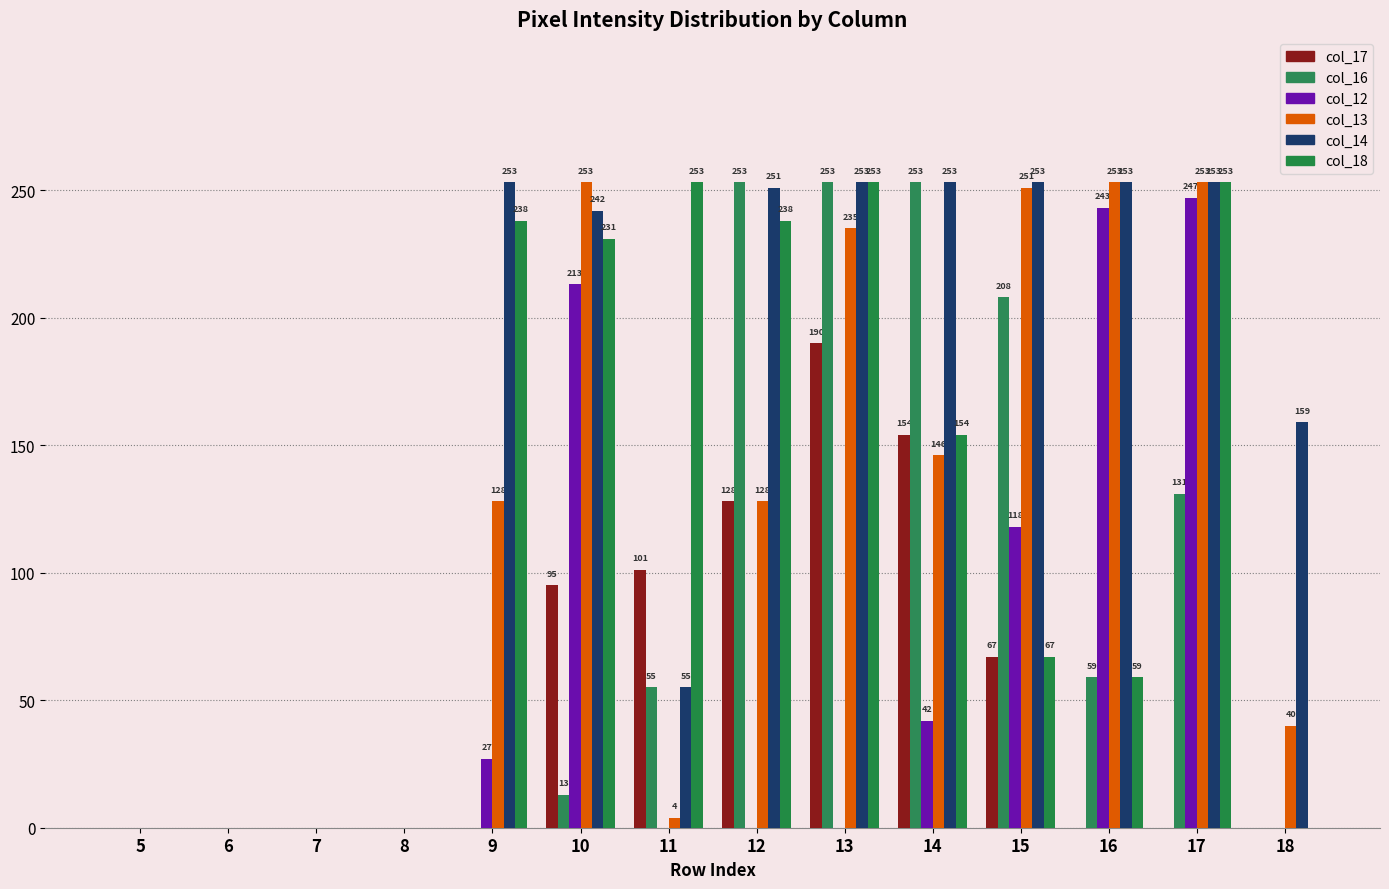

What is the maximum value shown in the chart?

253